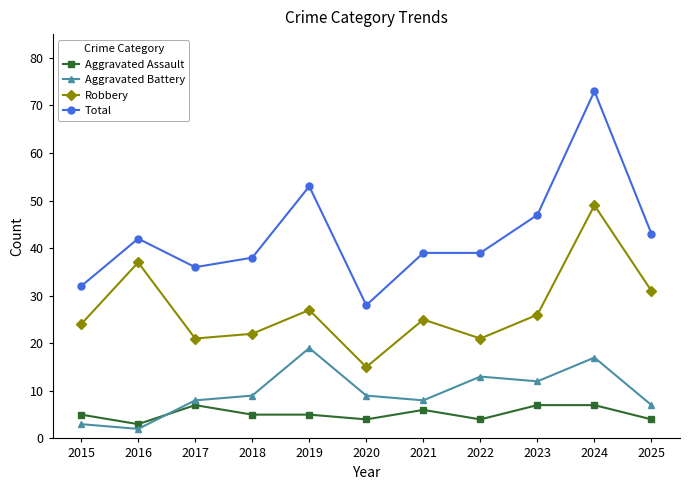

Does the chart have visible grid lines?

No